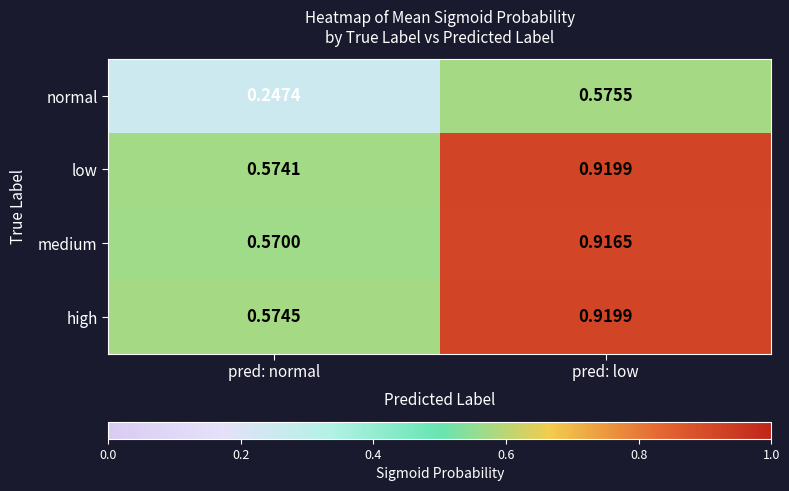

At which label is high closest to 0?

pred: normal